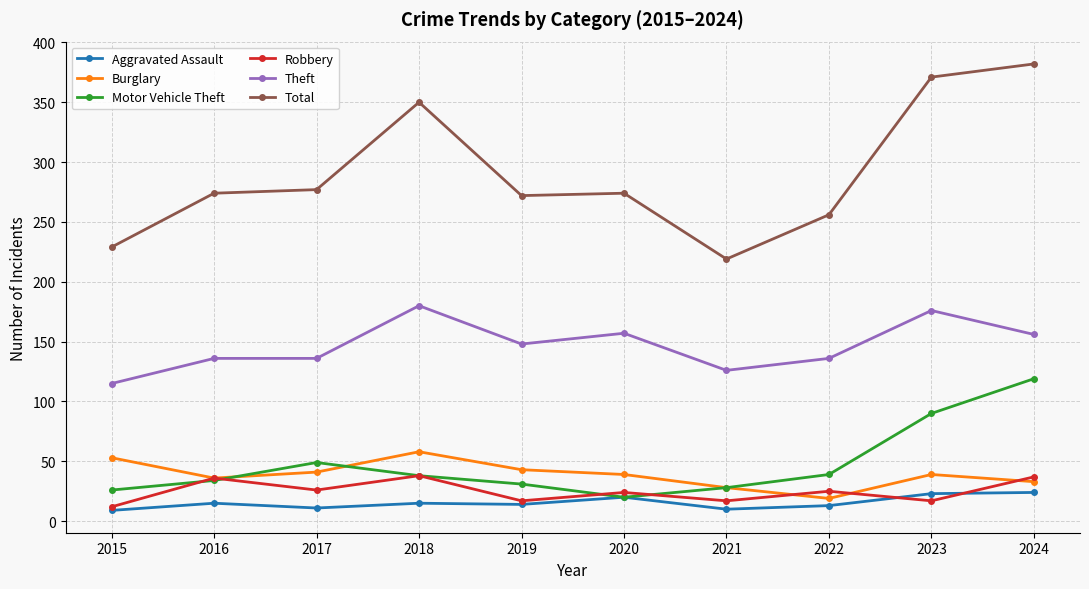

Rank the series at 2024 from highest to lowest value.

Total, Theft, Motor Vehicle Theft, Robbery, Burglary, Aggravated Assault